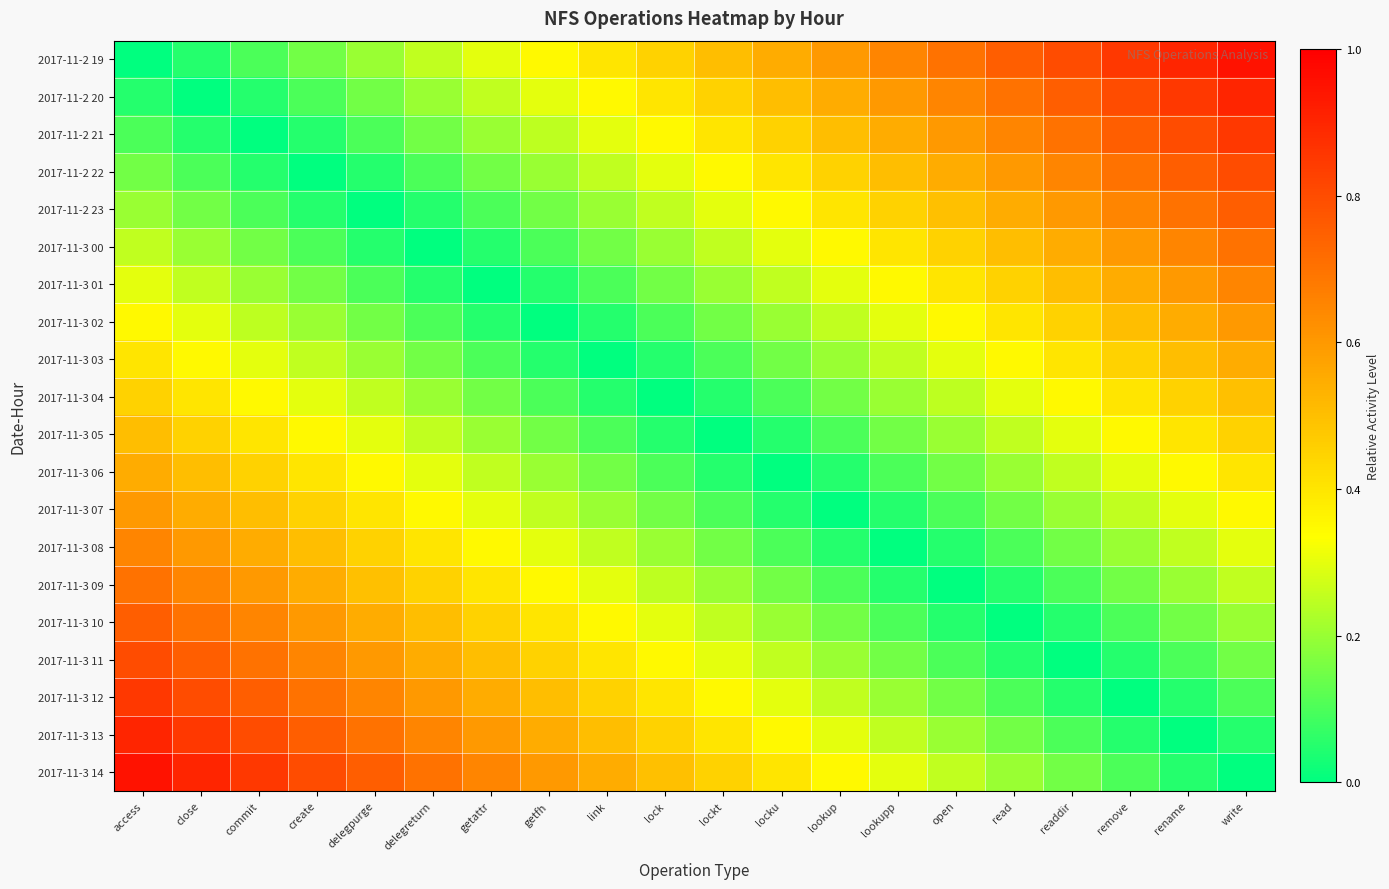

Which has a higher value, write or open?

write